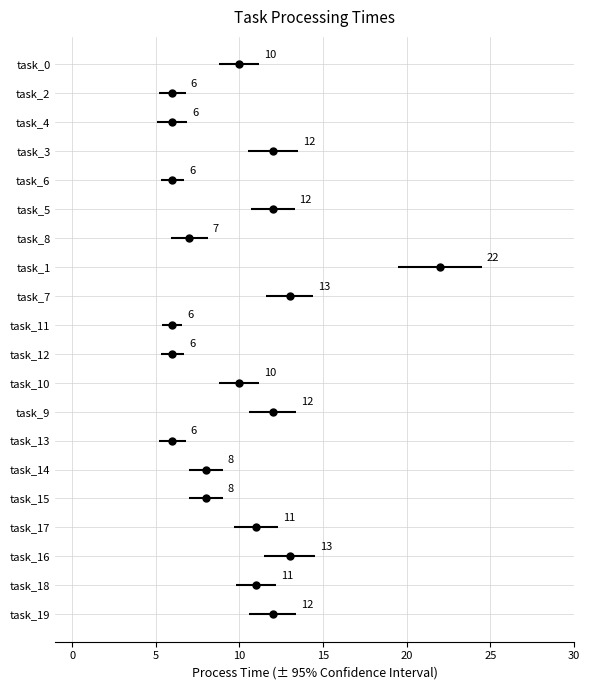

Reading right to left, what are all the values shown in this chart?

12	11	13	11	8	8	6	12	10	6	6	13	22	7	12	6	12	6	6	10